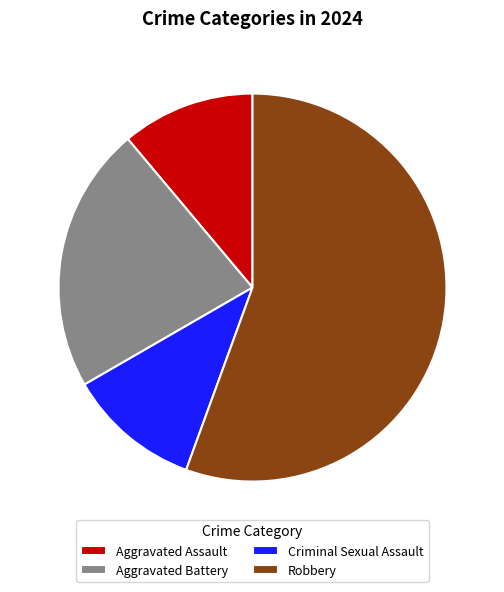

Is there a majority slice in this chart?

Yes